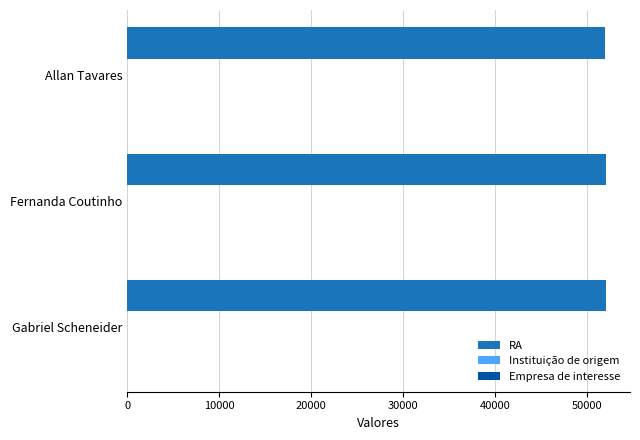

Which series has the largest total across all categories?

RA